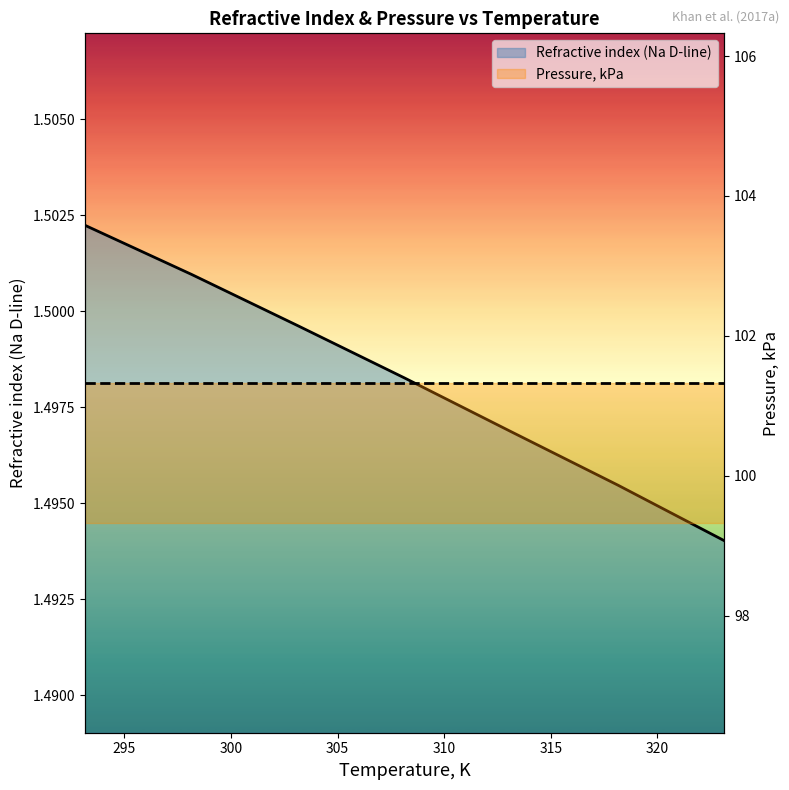

Does the chart display data point markers on the line(s)?

No